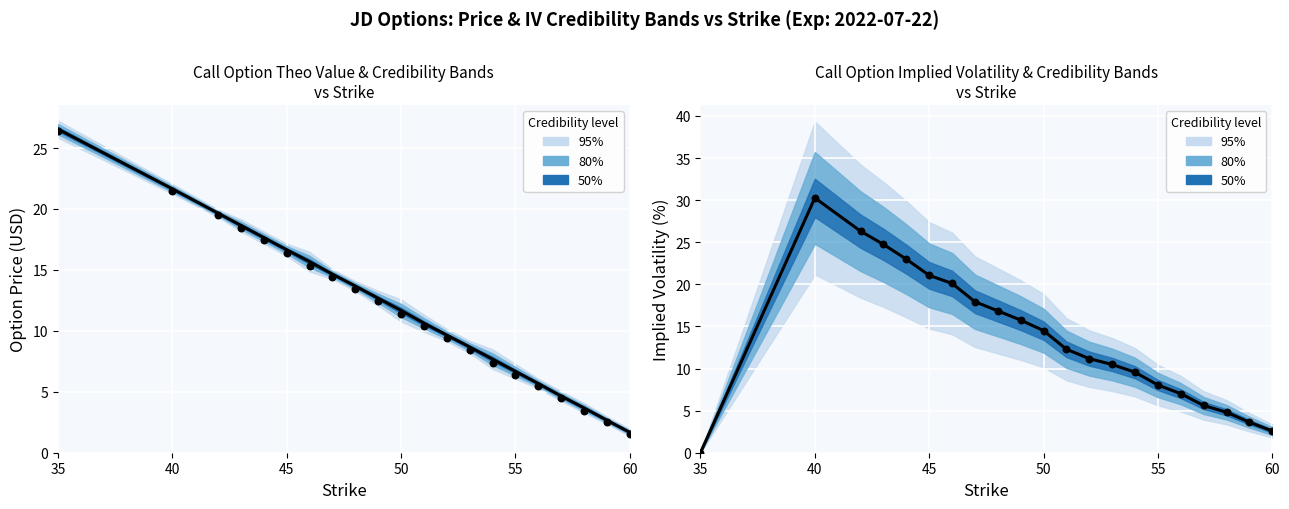

At how many categories does at least one series exceed 18?

7